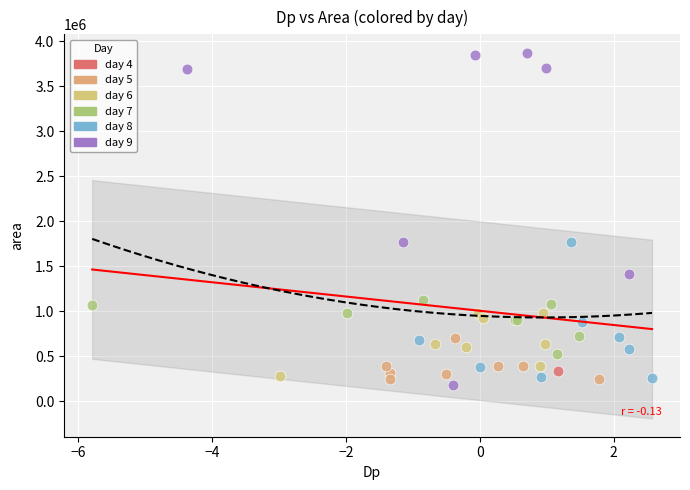

Which series reaches the maximum Y coordinate?

day 9